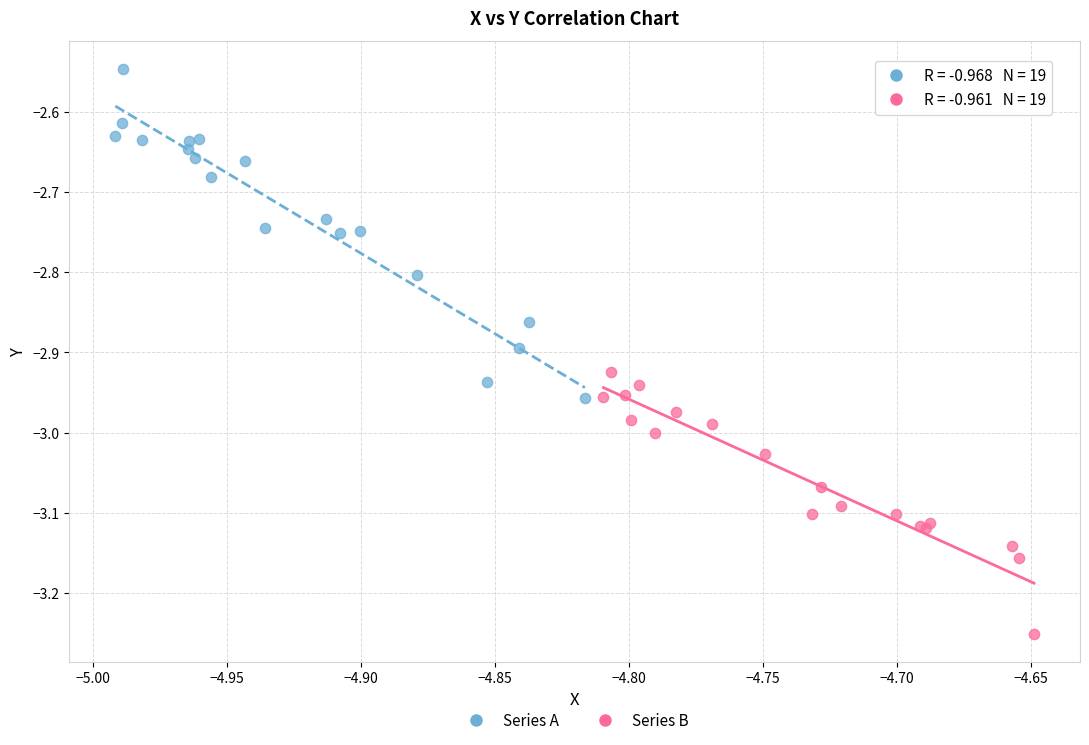

Which series contains the highest Y value?

Series A